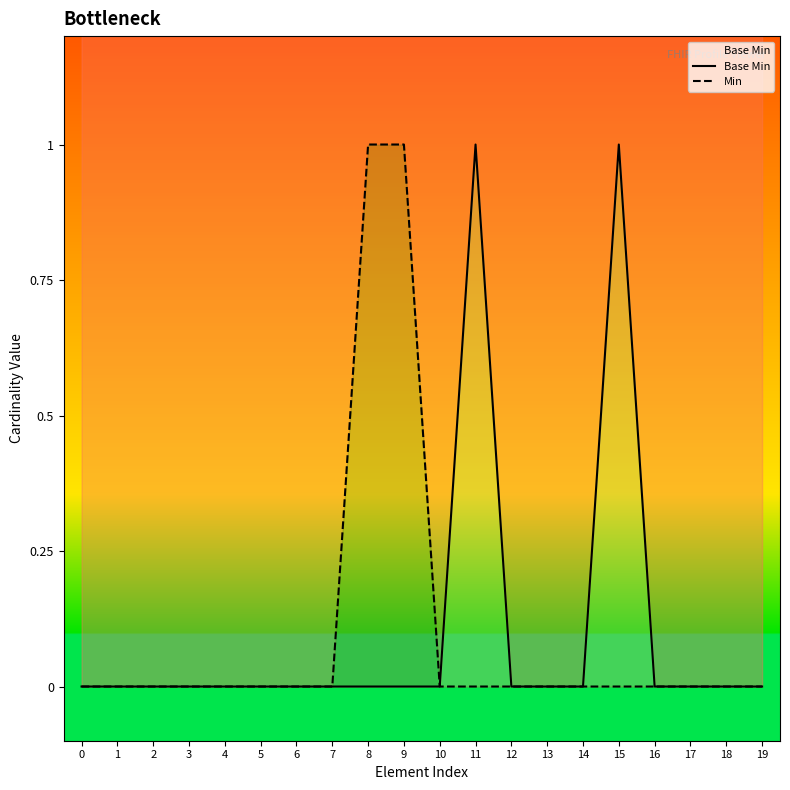

How many interior local peaks does the Base Min series have?

2